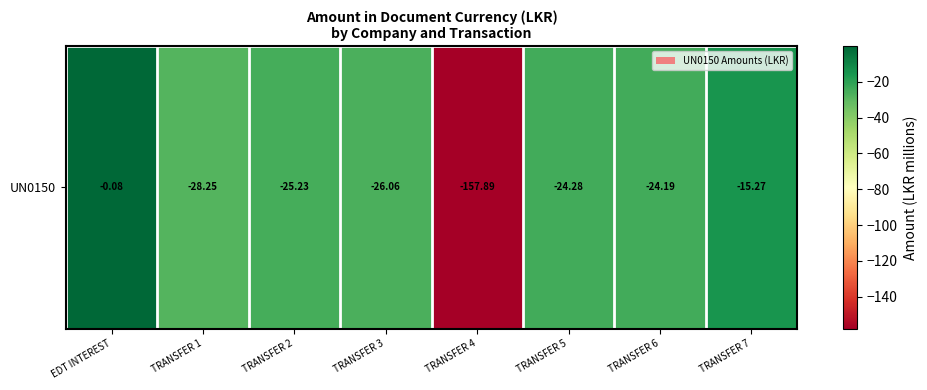

What is the difference between the values at TRANSFER 2 and TRANSFER 4?

132.7